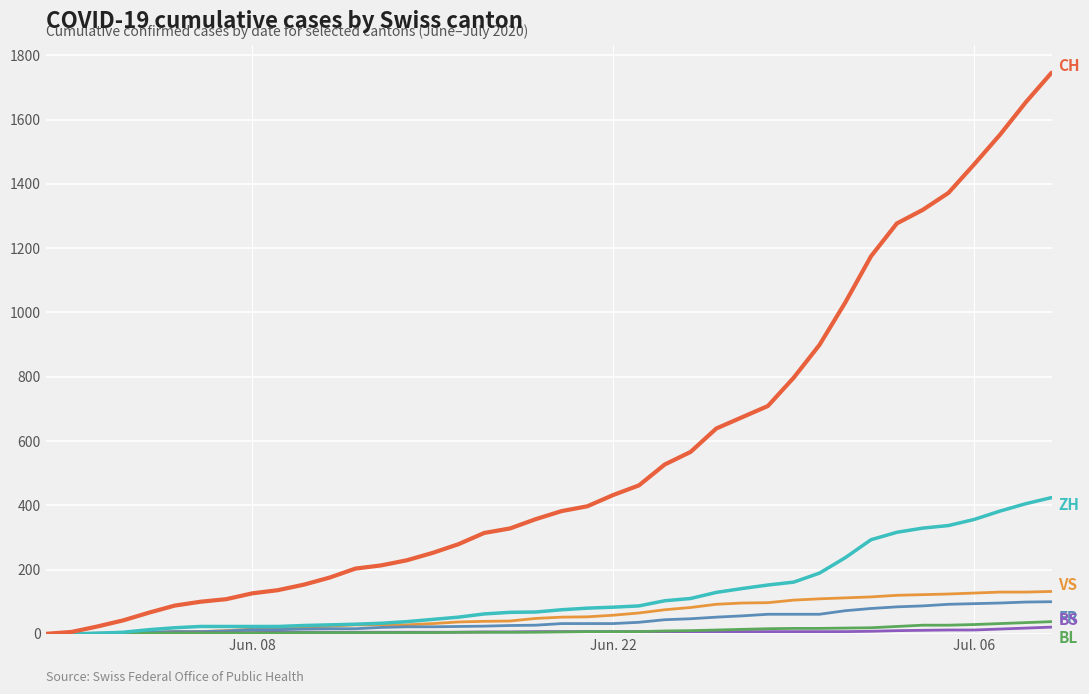

What is the maximum value shown in the chart?

1746